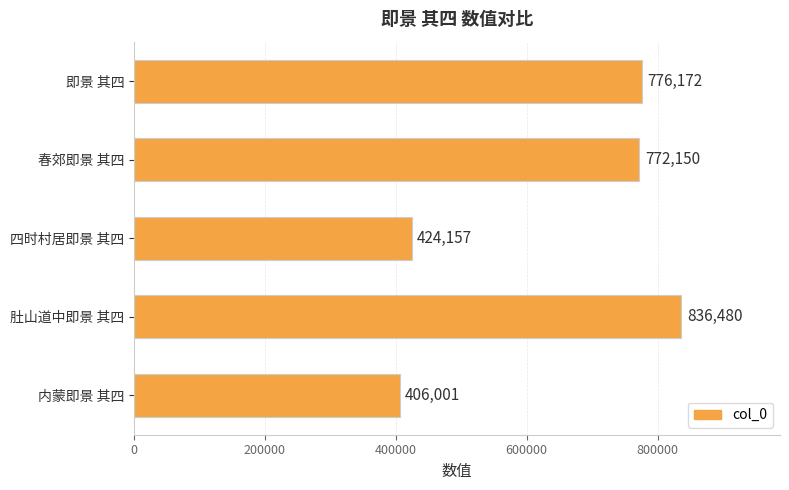

What is the average value?

642992